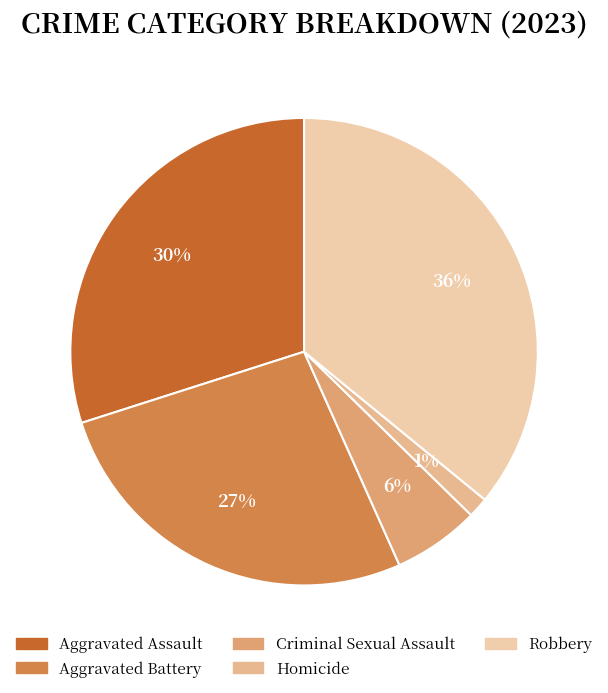

Is there any slice that represents more than half of the pie?

No